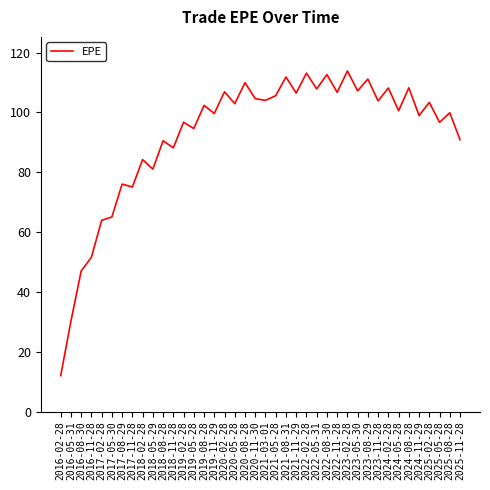

Between 2019-05-28 and 2023-11-28, which is larger?

2023-11-28